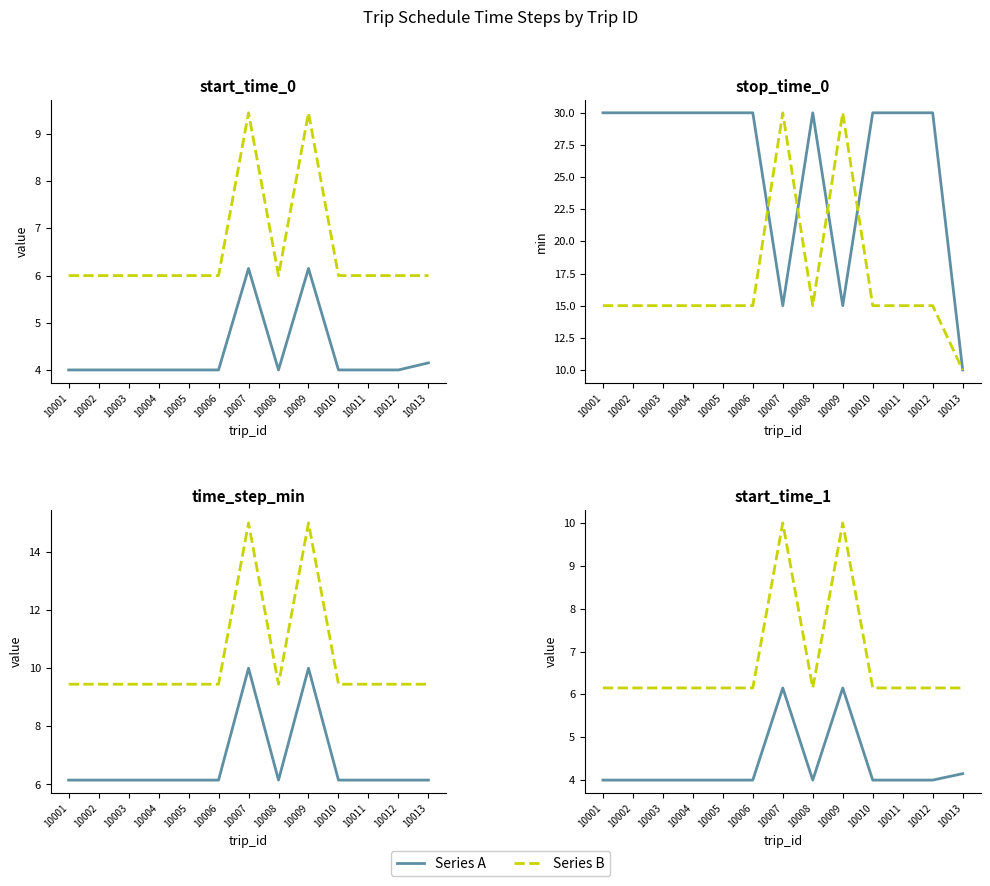

Which series has the widest spread of values?

Series B